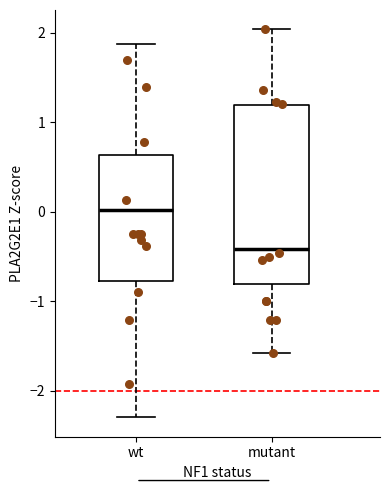

Comparing the boxes themselves (not the whiskers), which one is the tallest?

mutant